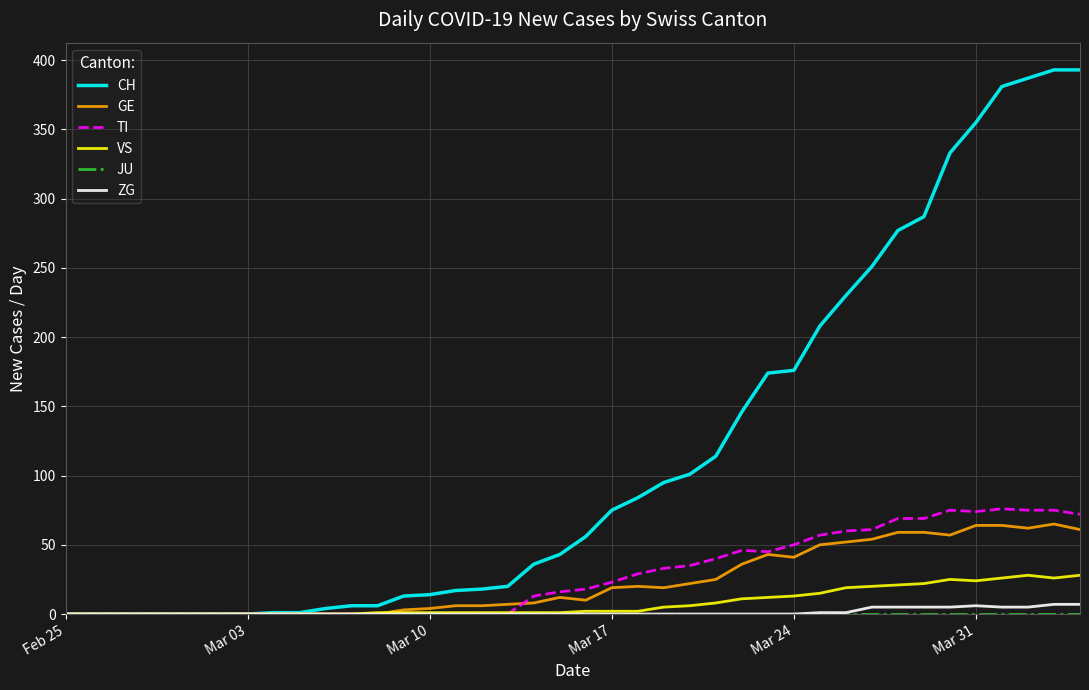

Which series has the largest total across all categories?

CH